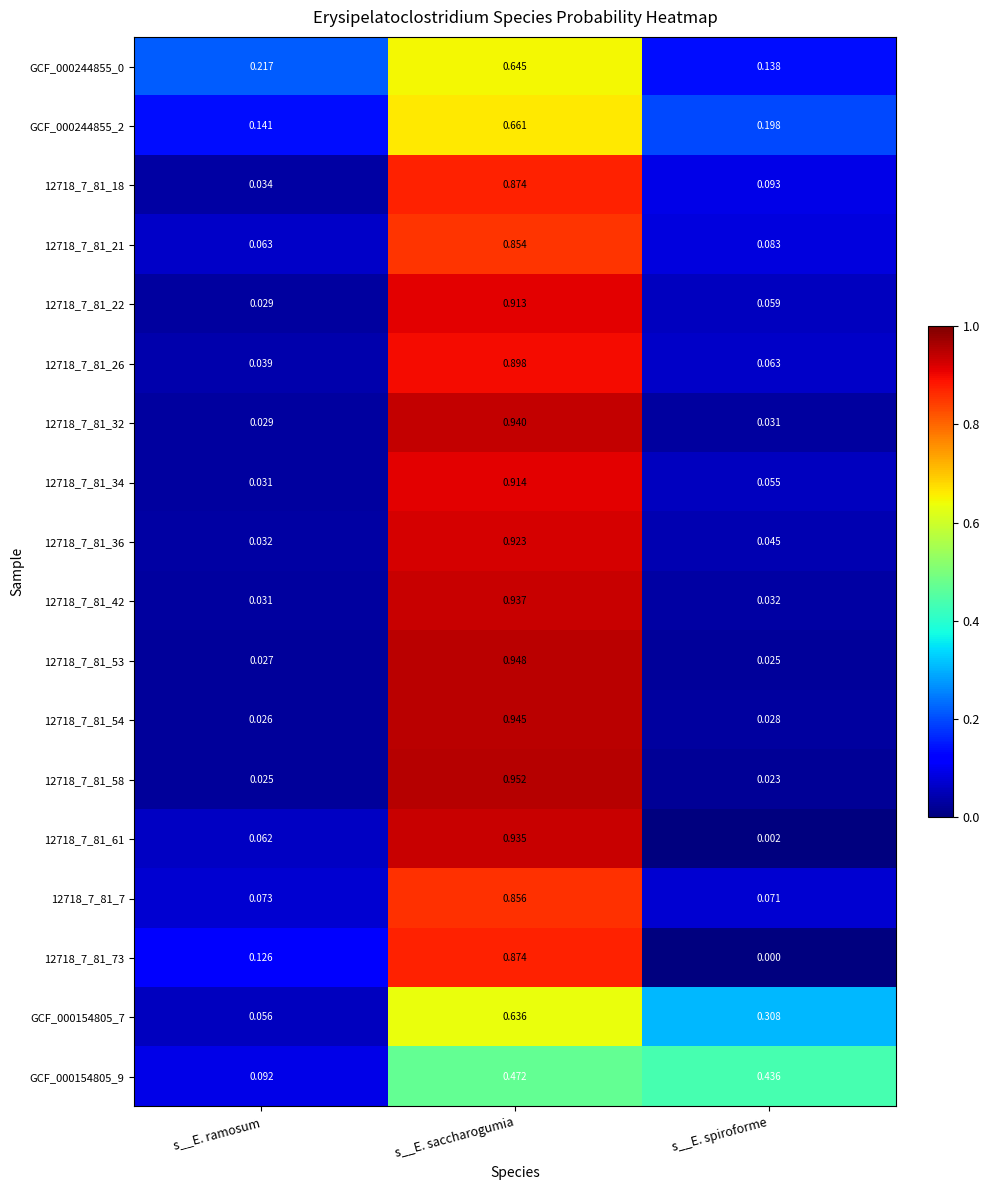

Count the number of categories in the chart.

3